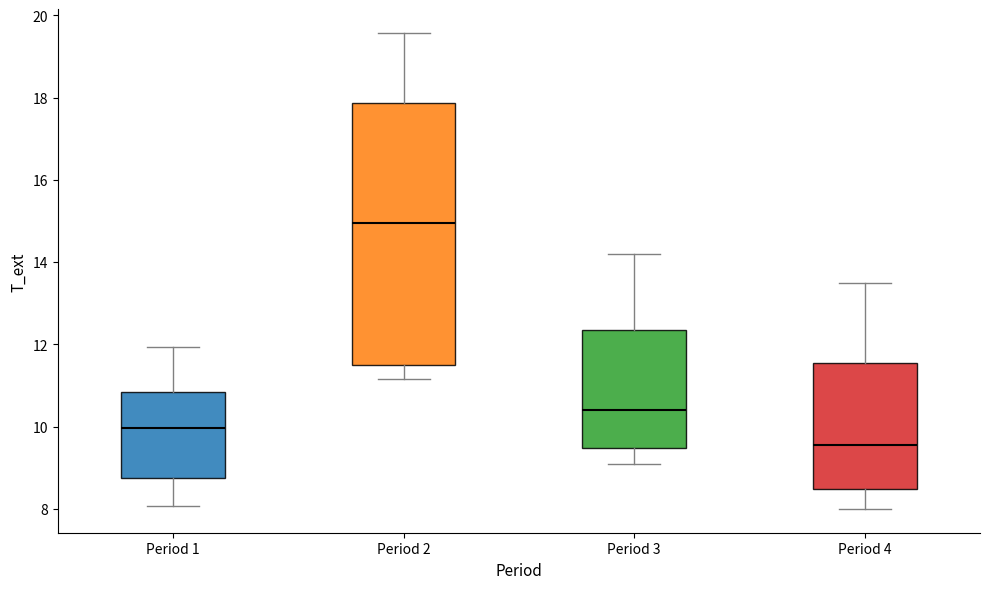

Reading left to right, transcribe this box plot: for each box, give where its median line is, the range the box spans, and where its two whiskers end, as read against the y-axis. The values are not printed on the chart, so give them approximately, as read against the axis.

Period 1: median 10.0, box 8.8 to 10.8, whiskers 8.0 to 12.0
Period 2: median 15.0, box 11.6 to 17.8, whiskers 11.2 to 19.6
Period 3: median 10.4, box 9.4 to 12.4, whiskers 9.2 to 14.2
Period 4: median 9.6, box 8.4 to 11.6, whiskers 8.0 to 13.6